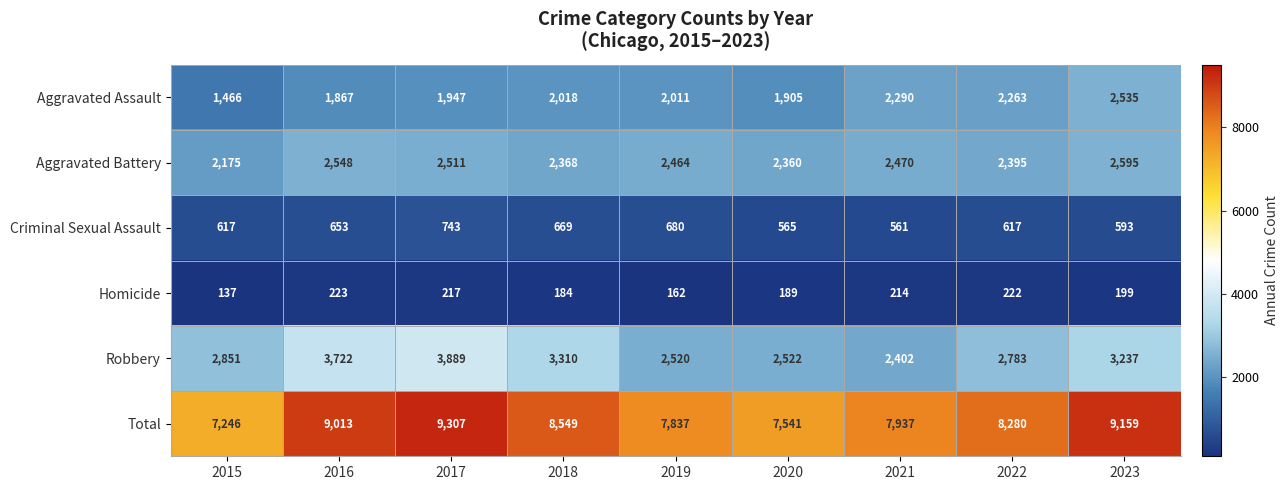

What is the average value of the Robbery series?

3026